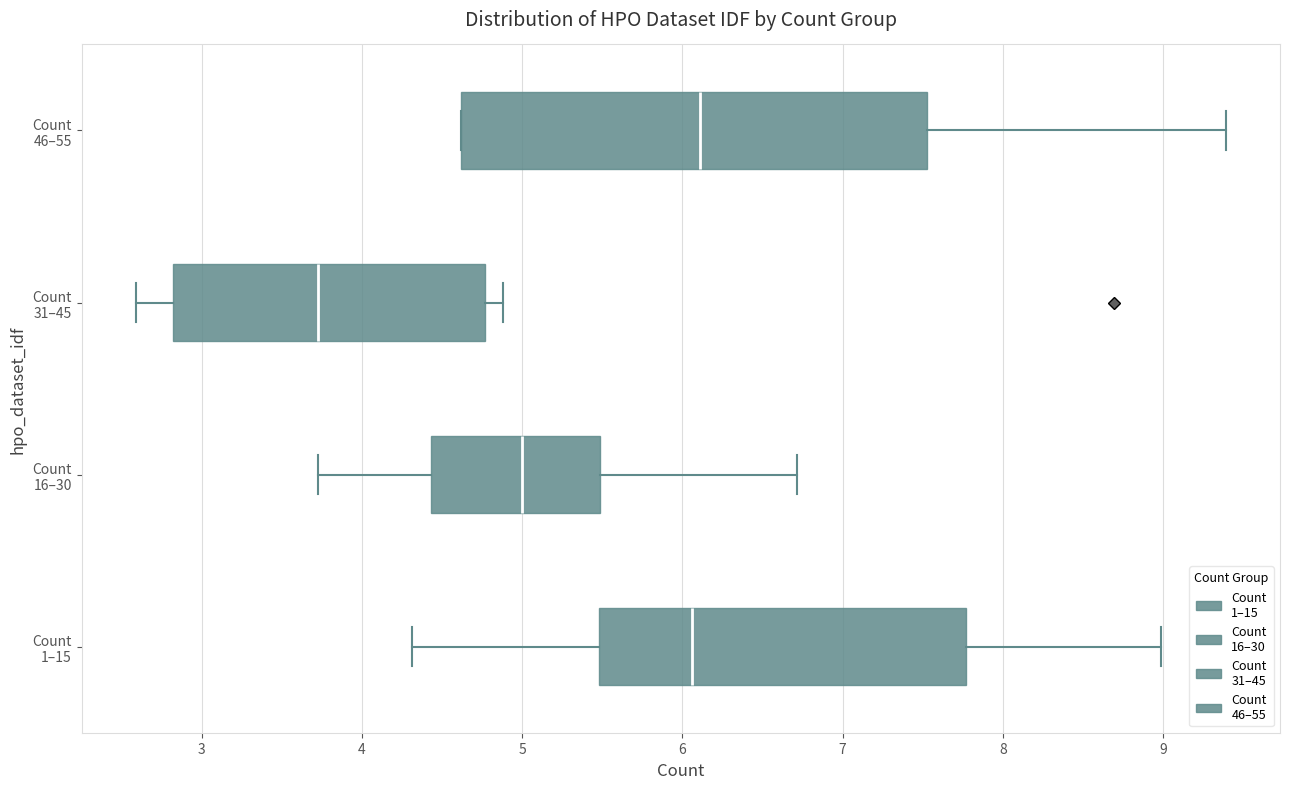

Where is the left edge of the box for Count 31–45 on the x-axis? The values are not printed on the chart, so give them approximately, as read against the axis.

2.8